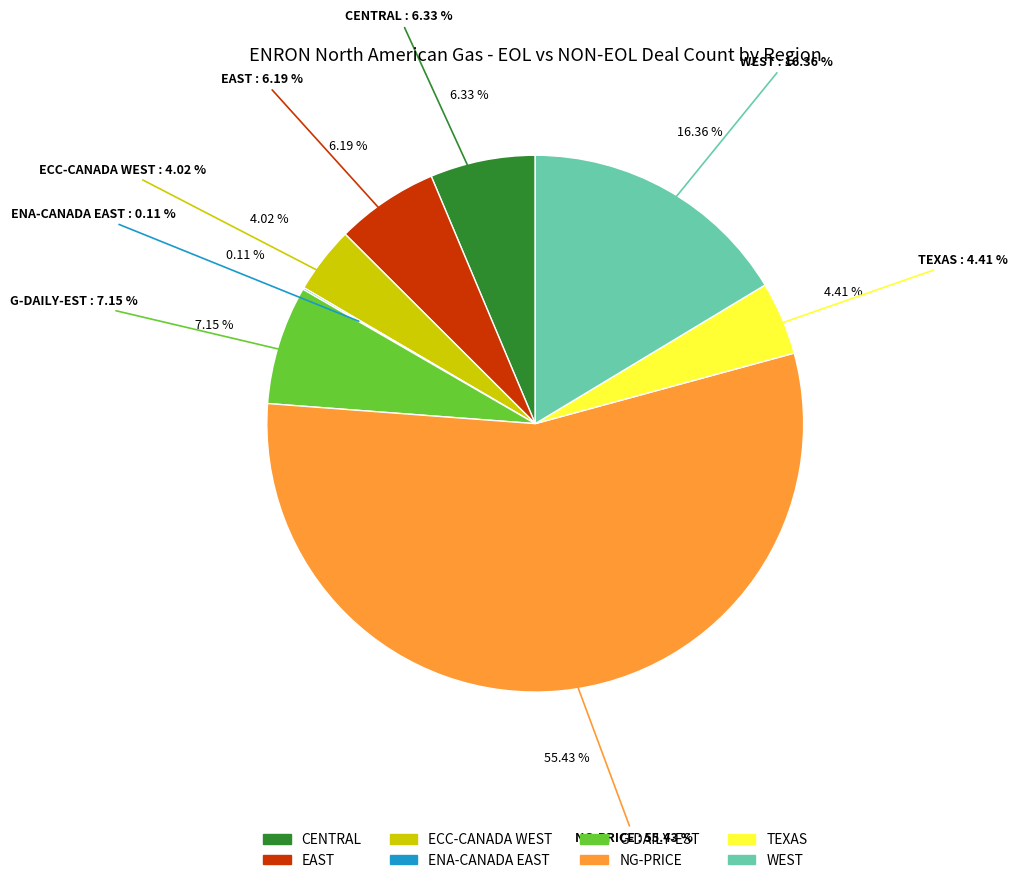

What is the change in value from ENA-CANADA EAST to WEST?

+27350